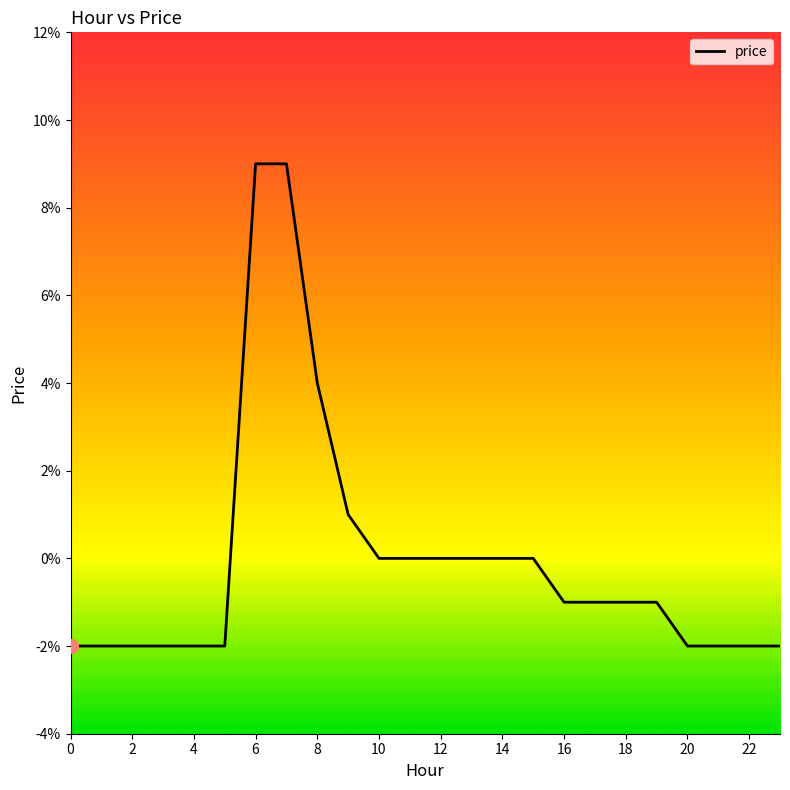

List the labels in order of value, largest first.

6, 7, 8, 9, 10, 11, 12, 13, 14, 15, 16, 17, 18, 19, 0, 1, 2, 3, 4, 5, 20, 21, 22, 23